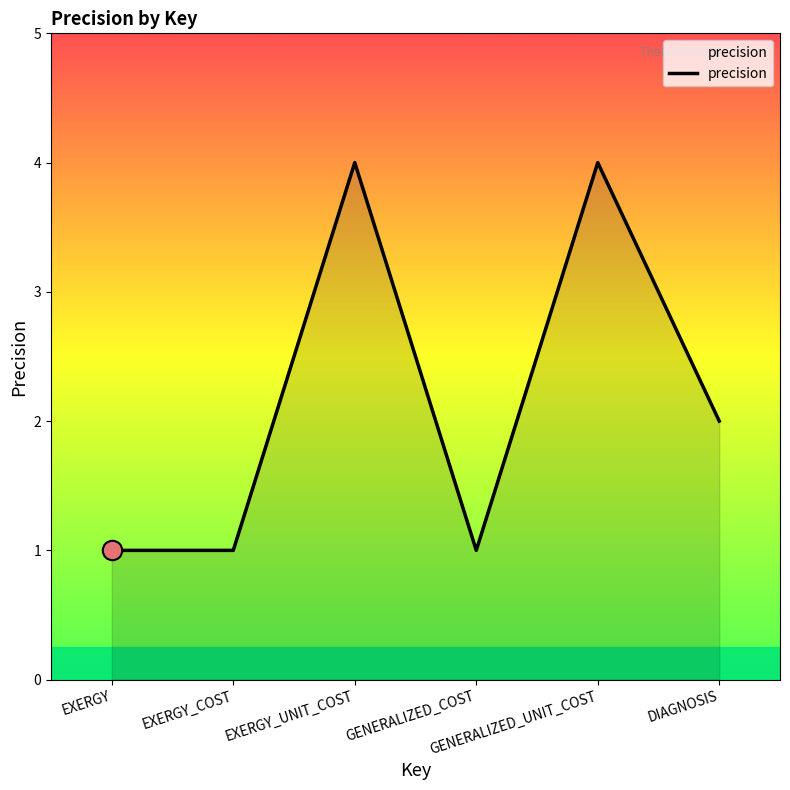

True or false: there are more than 2 points higher than both neighbors.

False